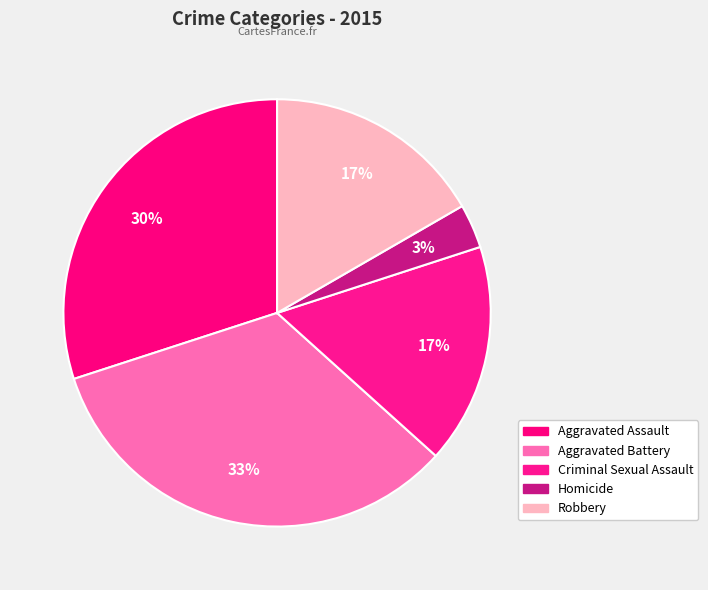

Count the number of slices in the pie.

5